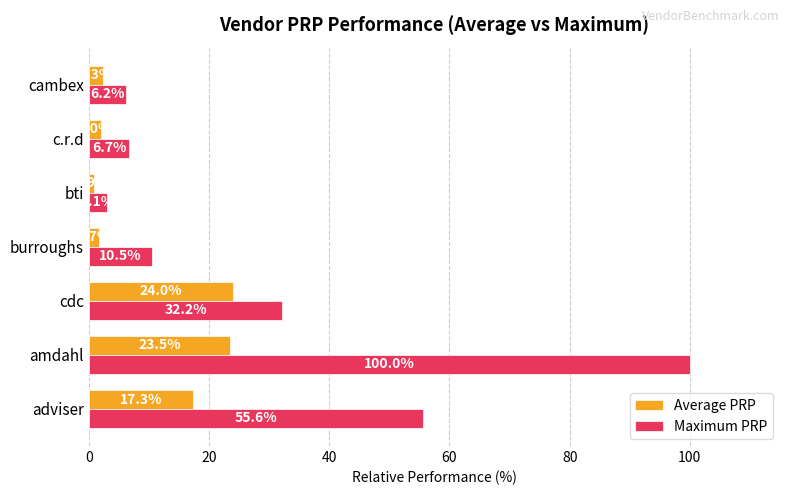

Count the number of categories in the chart.

7